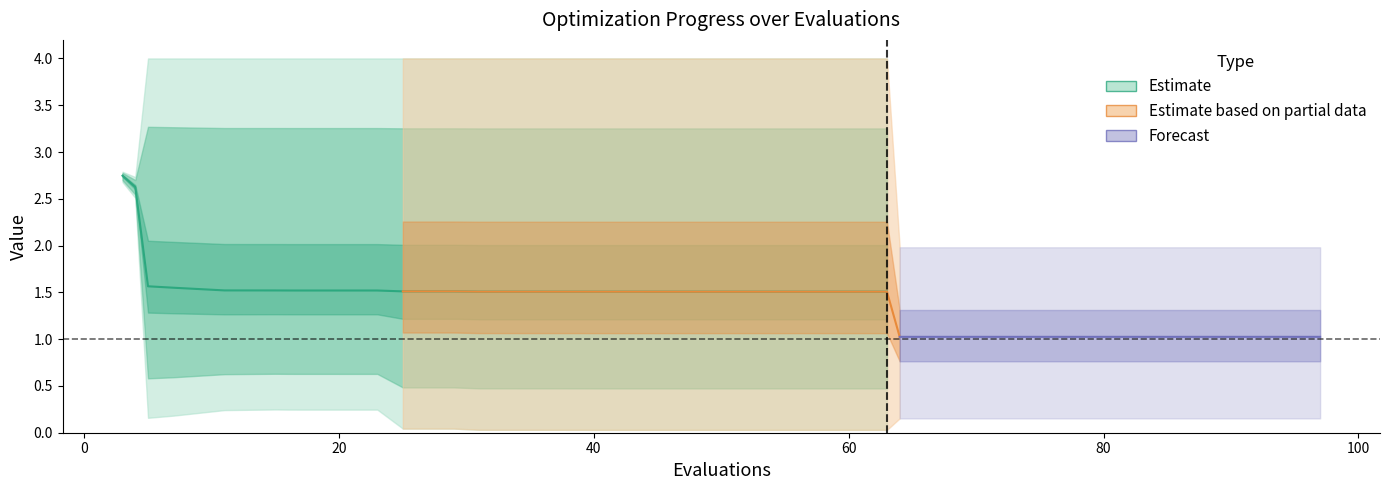

How many lines are shown in the chart?

3